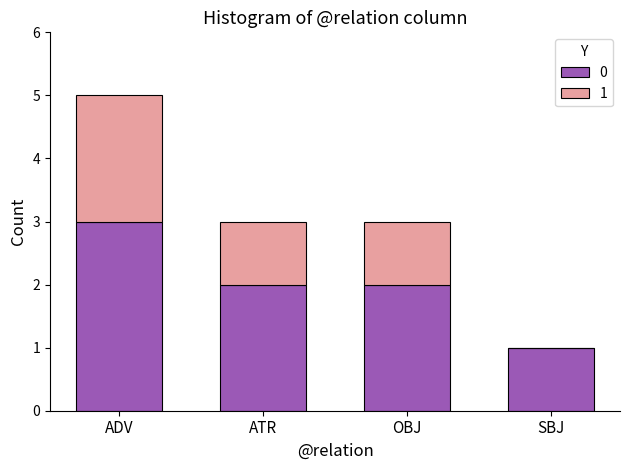

Count the number of categories in the chart.

4